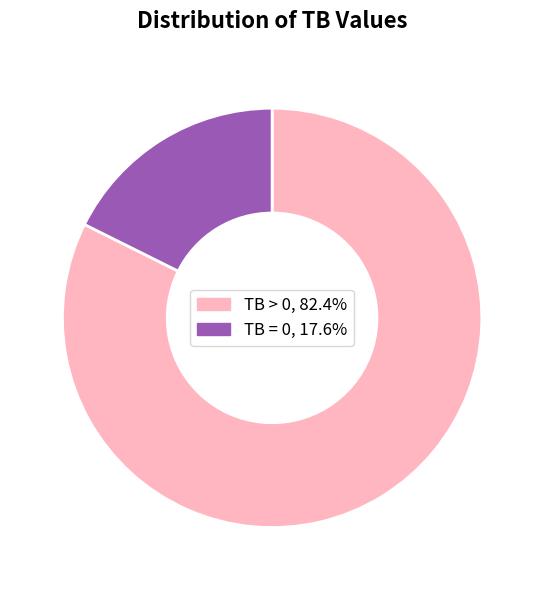

Count the number of slices in the pie.

2